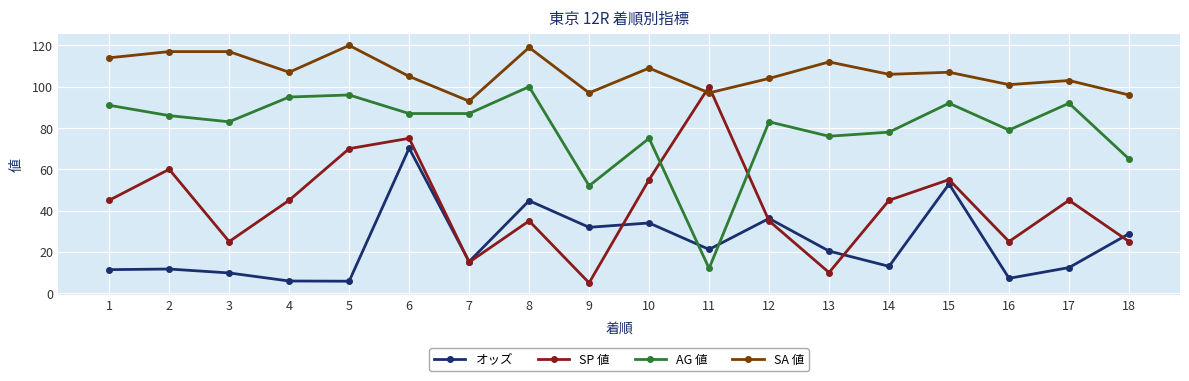

List the series in order of their overall mean, lowest first.

オッズ, SP 値, AG 値, SA 値